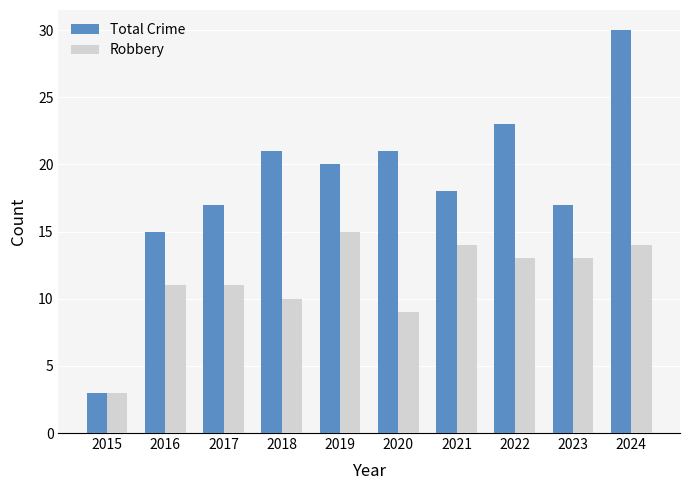

Rank the series at 2023 from highest to lowest value.

Total Crime, Robbery